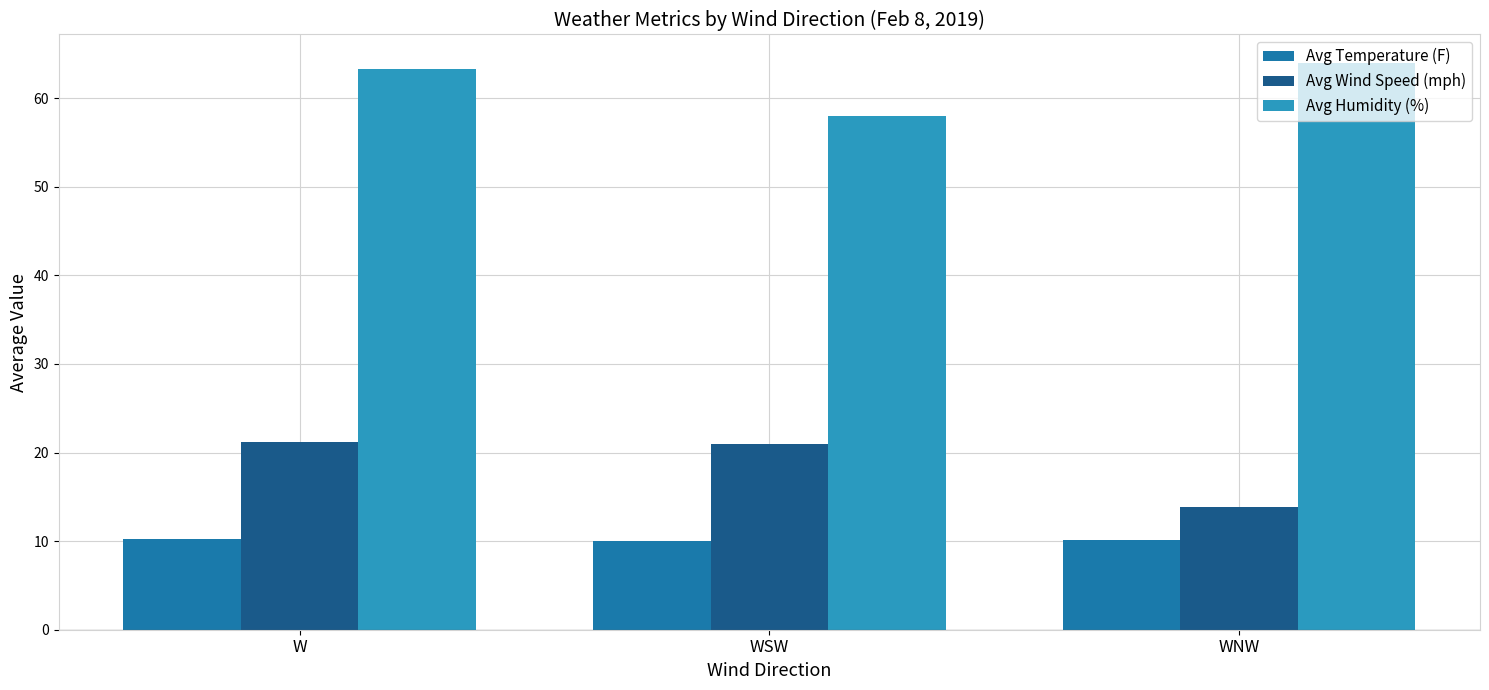

Which series changed the most between WSW and WNW?

Avg Wind Speed (mph)